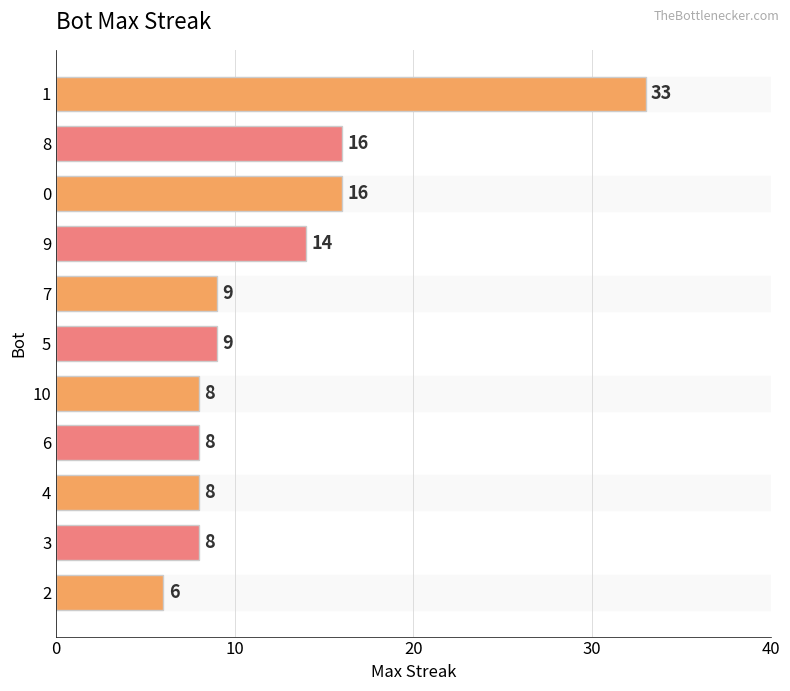

Approximately how many times larger is the value at 8 compared to 3?

2.0